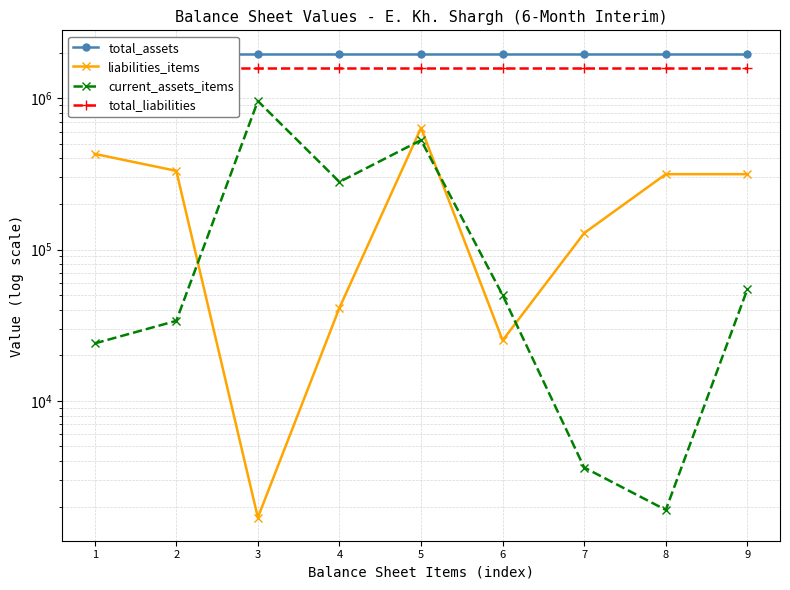

Between 1 and 3, which series saw the biggest shift?

current_assets_items